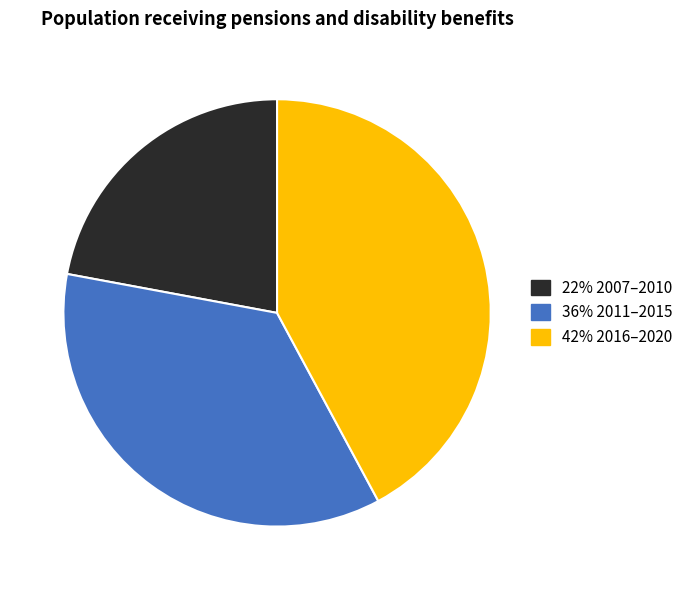

Does any single category account for the majority?

No